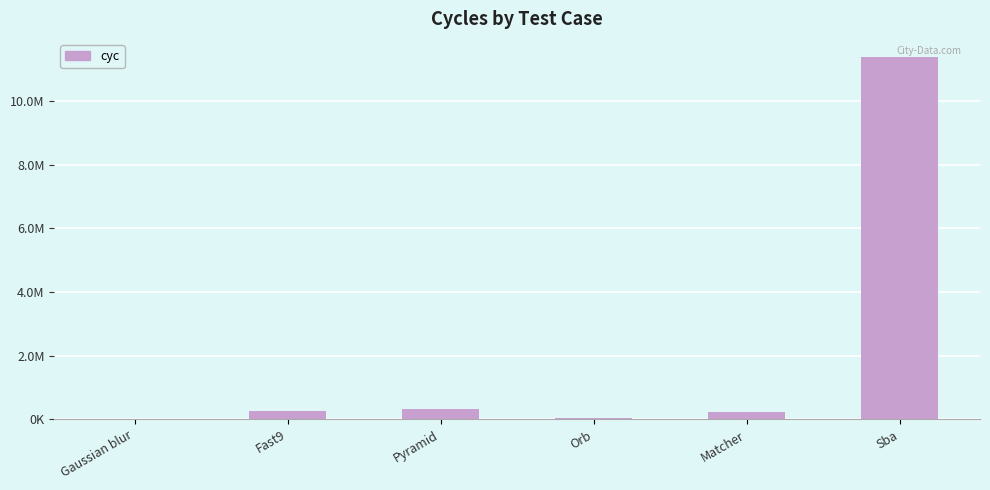

Are the bars horizontal?

No